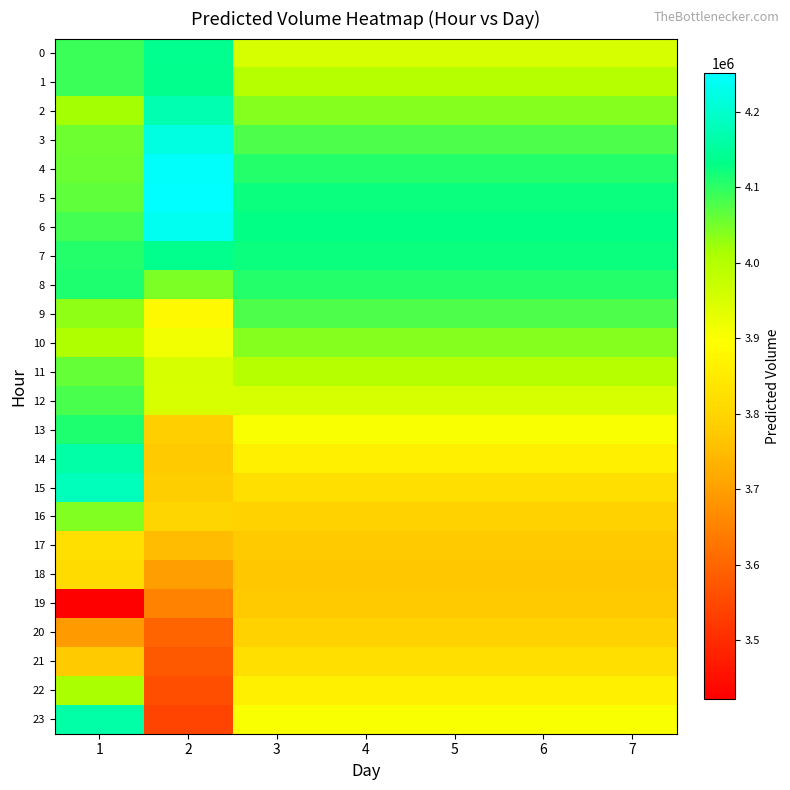

How many data points does each series have?

7